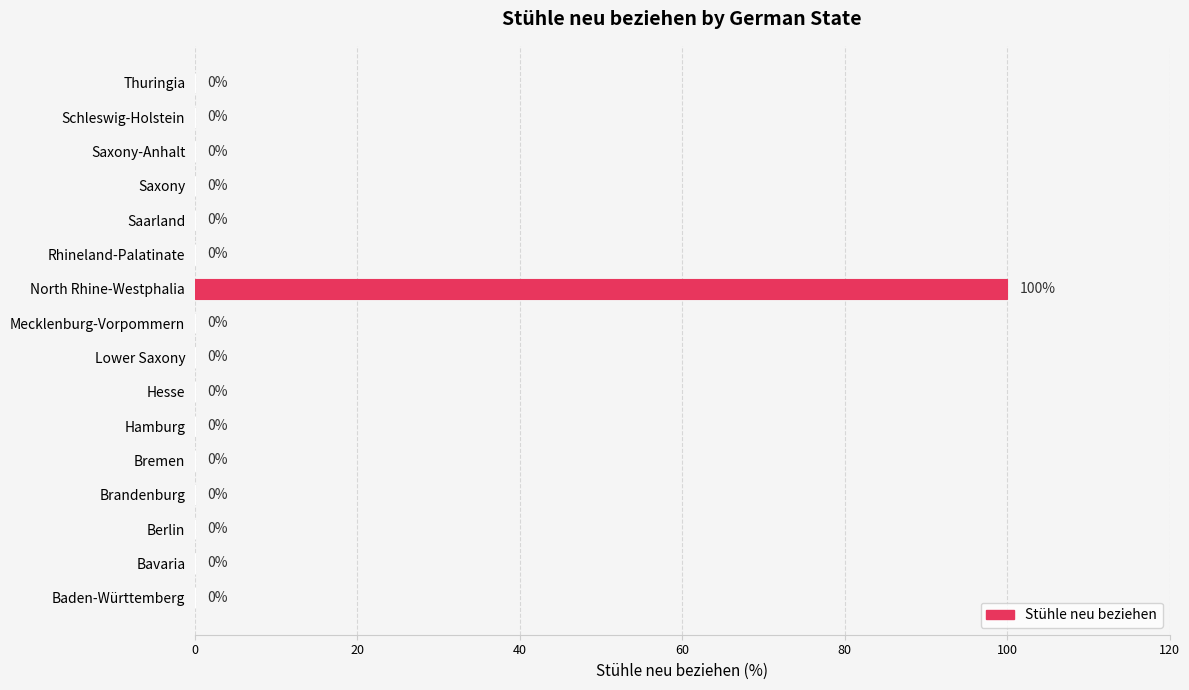

The value at Saarland is -52. True or false?

False